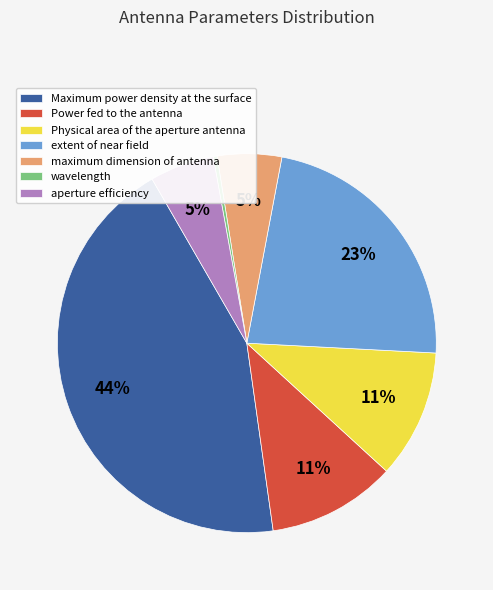

Is there a majority slice in this chart?

No